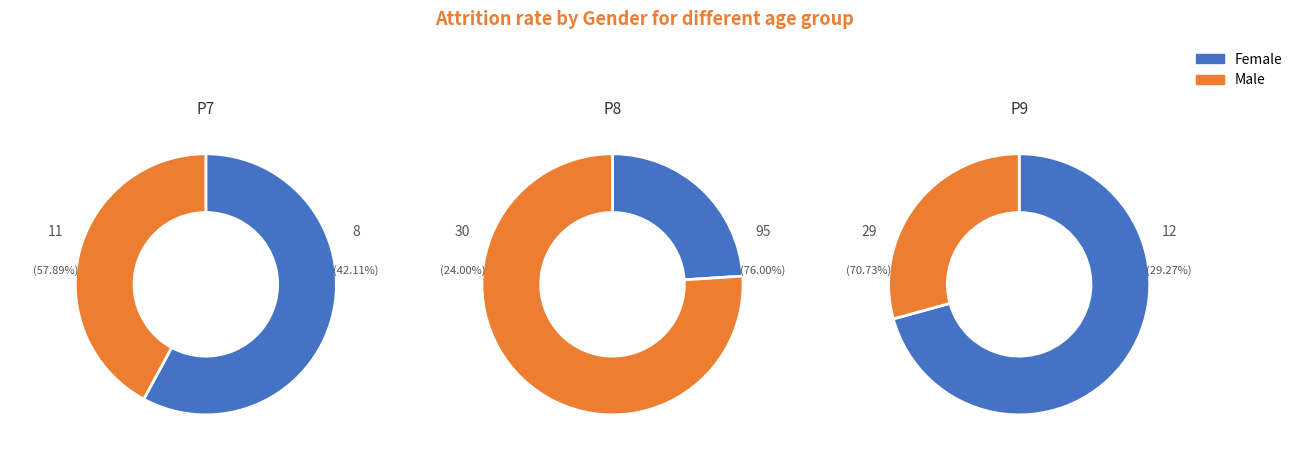

What is the smallest slice in the pie chart?

P7